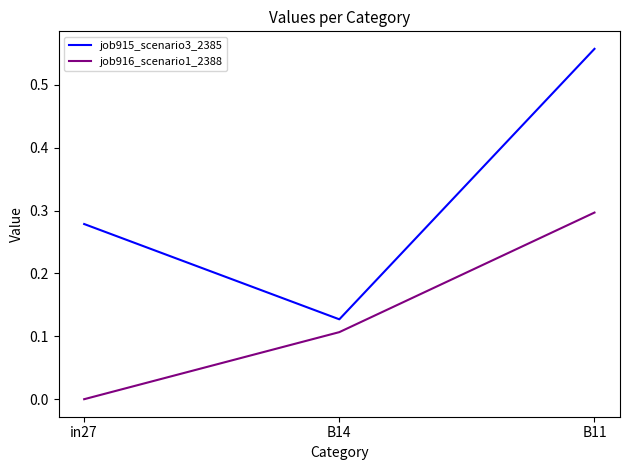

What is the sum of all job915_scenario3_2385 values?

1.0